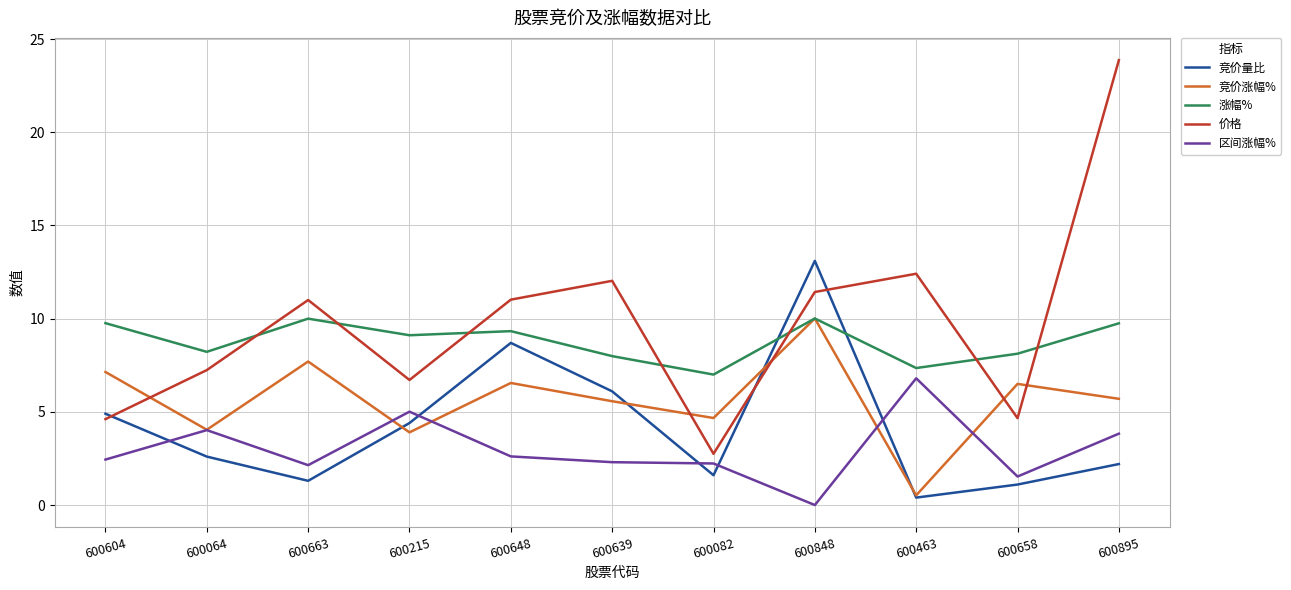

At how many categories does at least one series exceed 3?

11